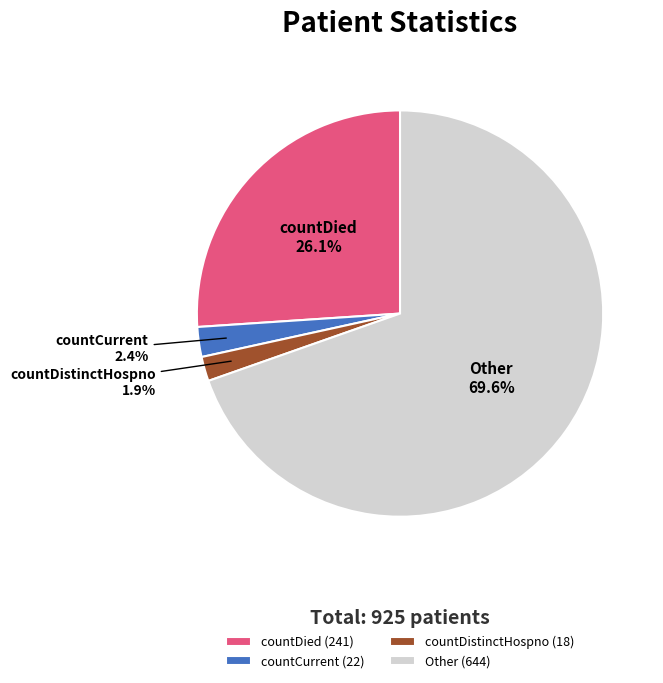

To the nearest percent, what is the difference between the countDied and countCurrent slice percentages?

24%